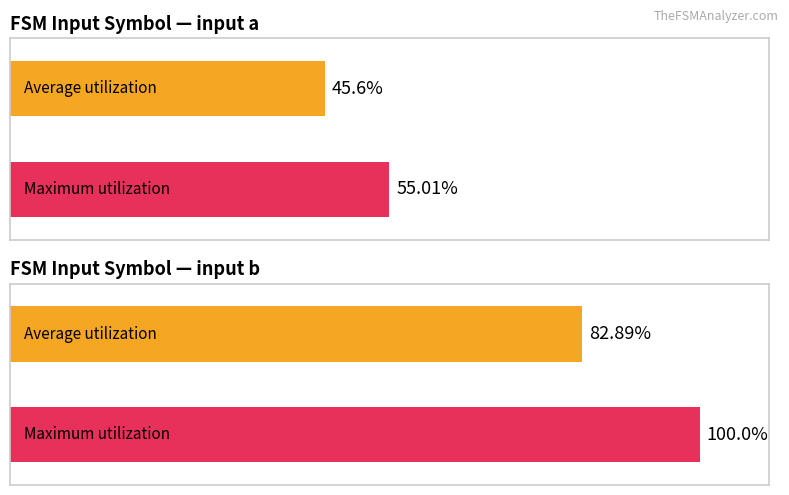

What is the value of the Maximum utilization bar at the 2nd from the left?

100.0